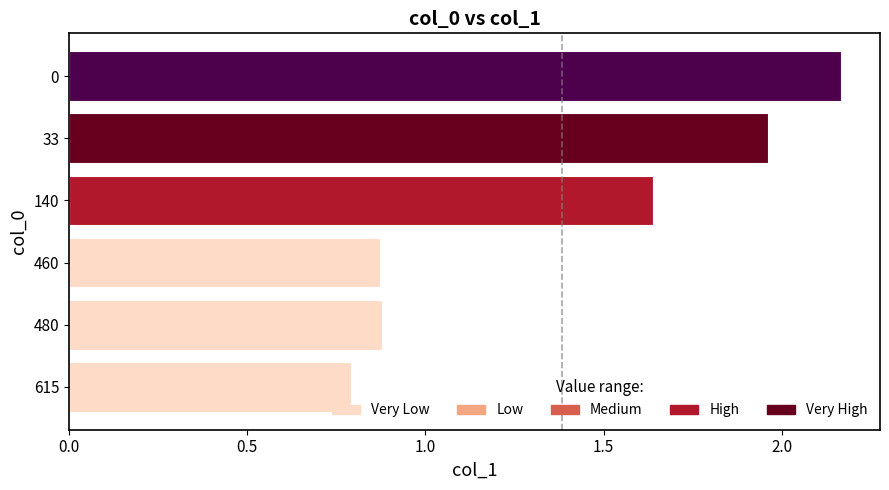

What is the average value?

1.4